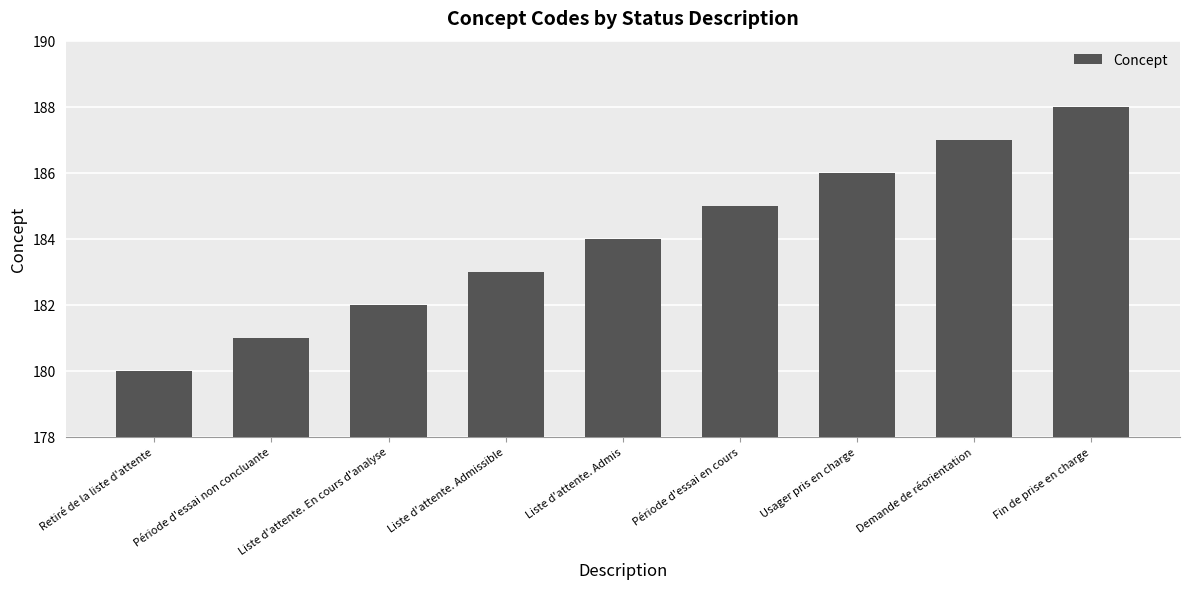

Which category has the lowest value across all series?

Retiré de la liste d'attente